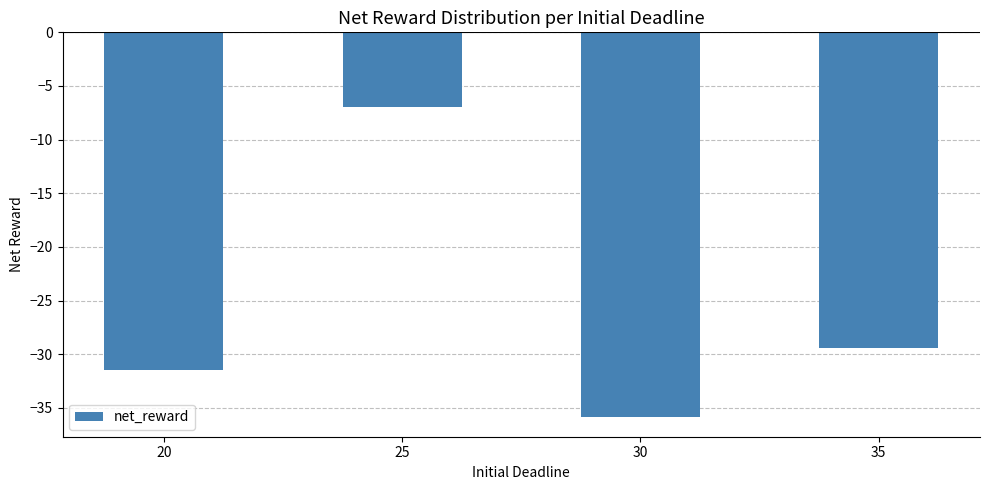

Between 30 and 25, which is larger?

25